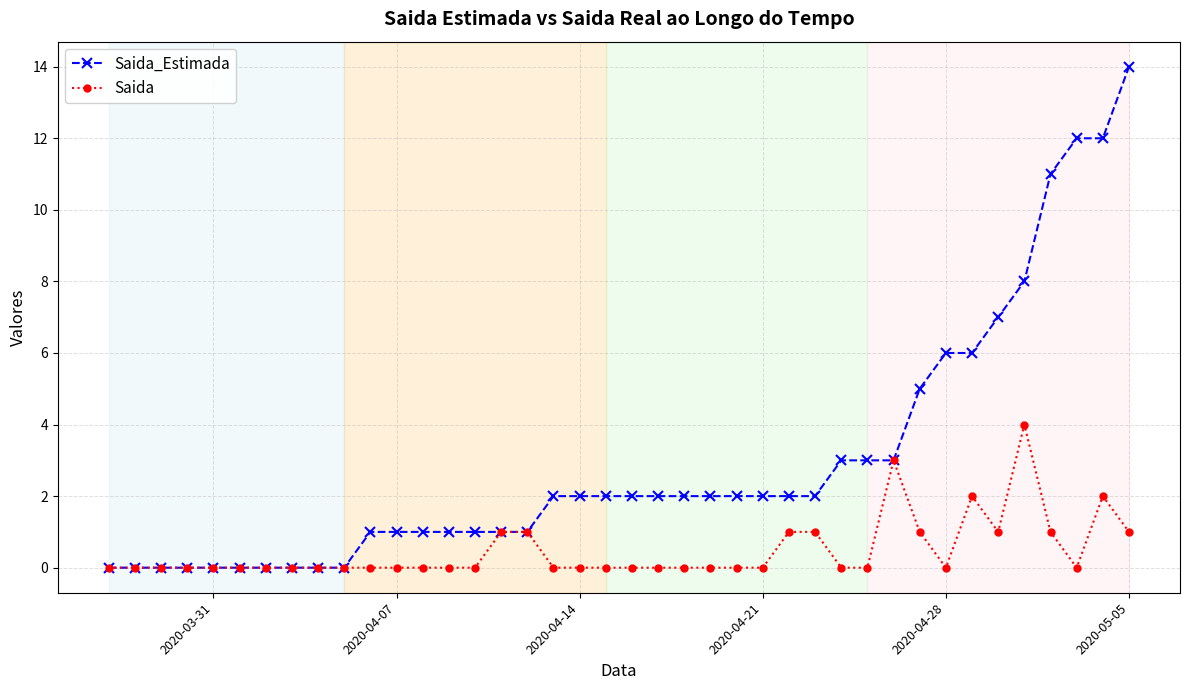

What is the difference between the maximum and minimum values in the Saida series?

4